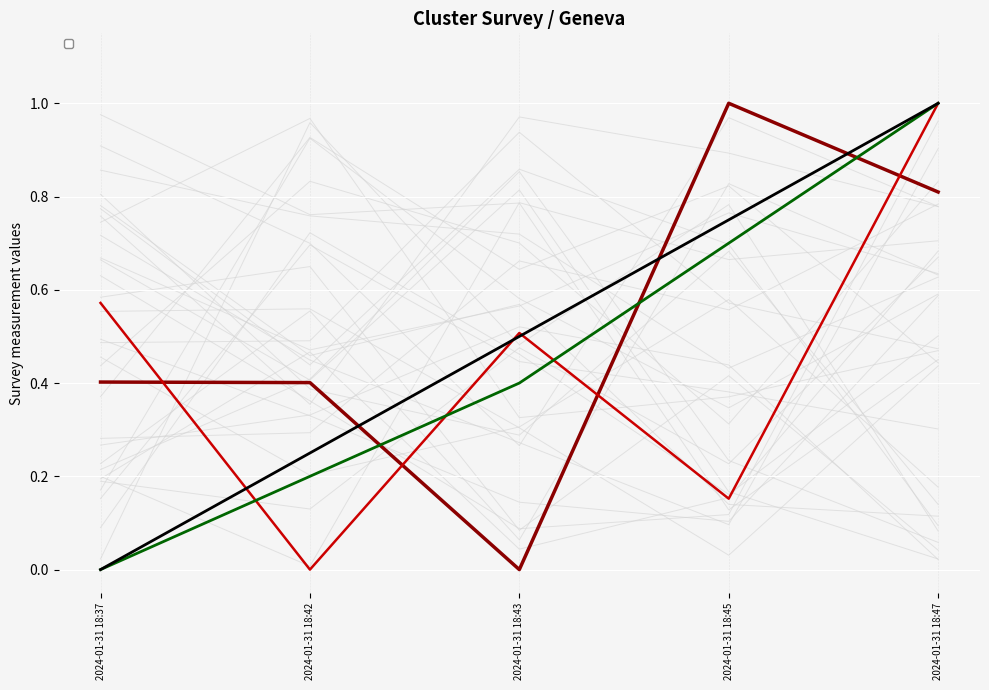

At which category does _cluster_geopoint_latitude reach its first local peak?

2024-01-31 18:45